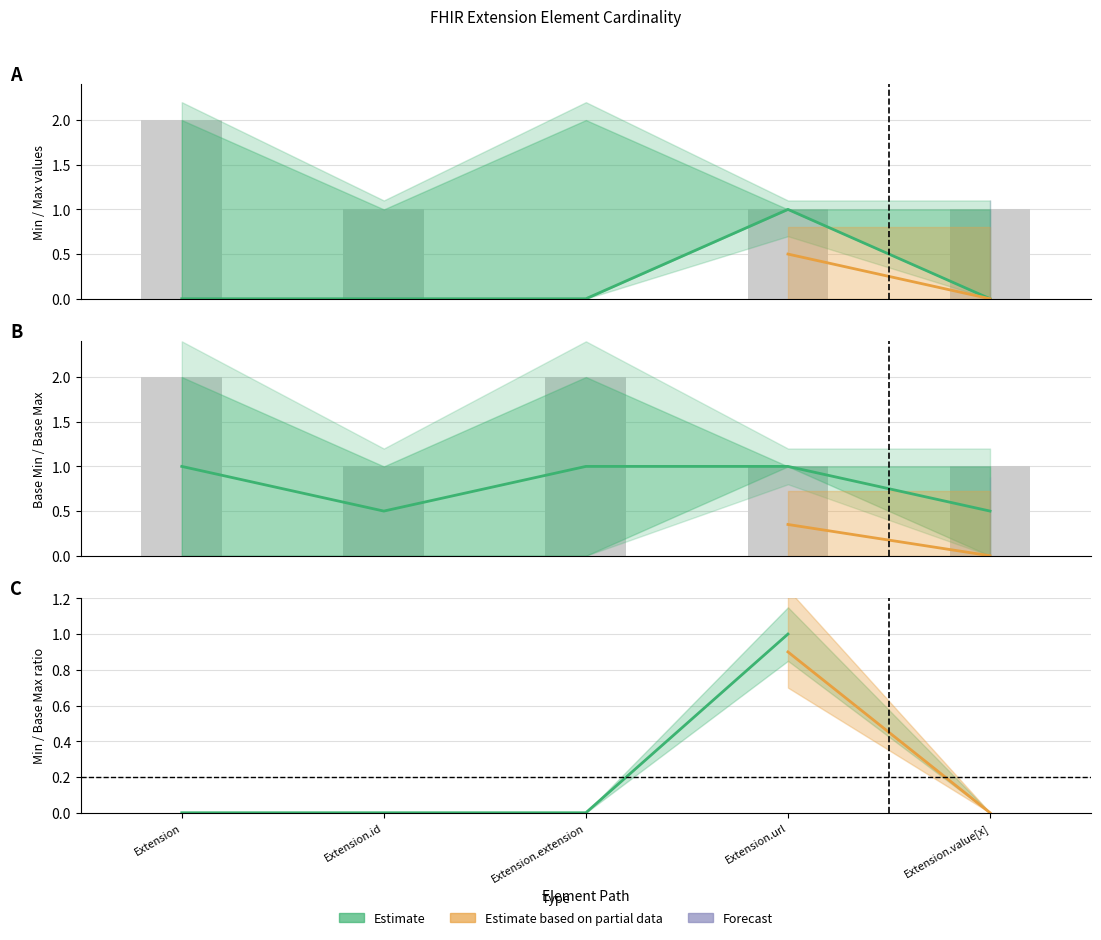

Rank the categories by Min value from lowest to highest.

Extension, Extension.id, Extension.extension, Extension.value[x], Extension.url